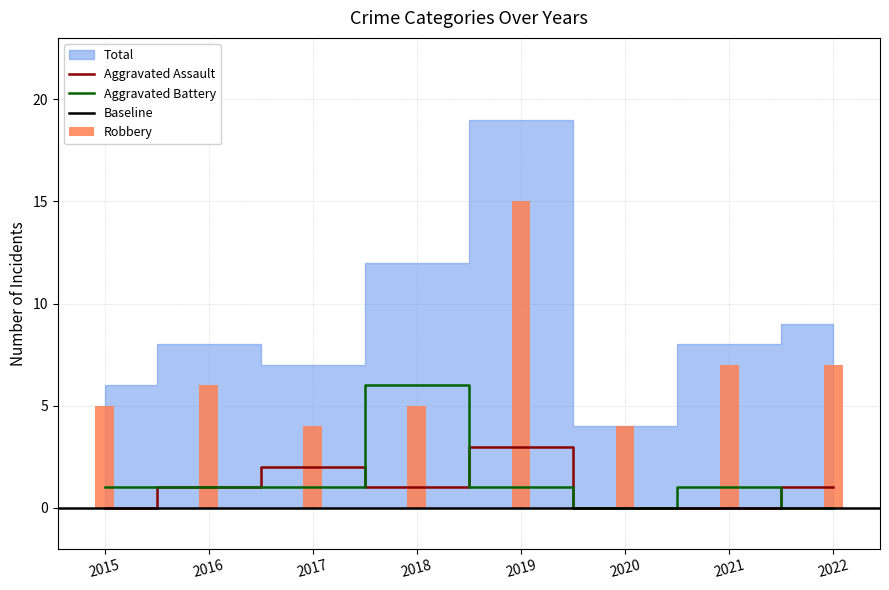

At which label is Aggravated Assault closest to 1?

2016